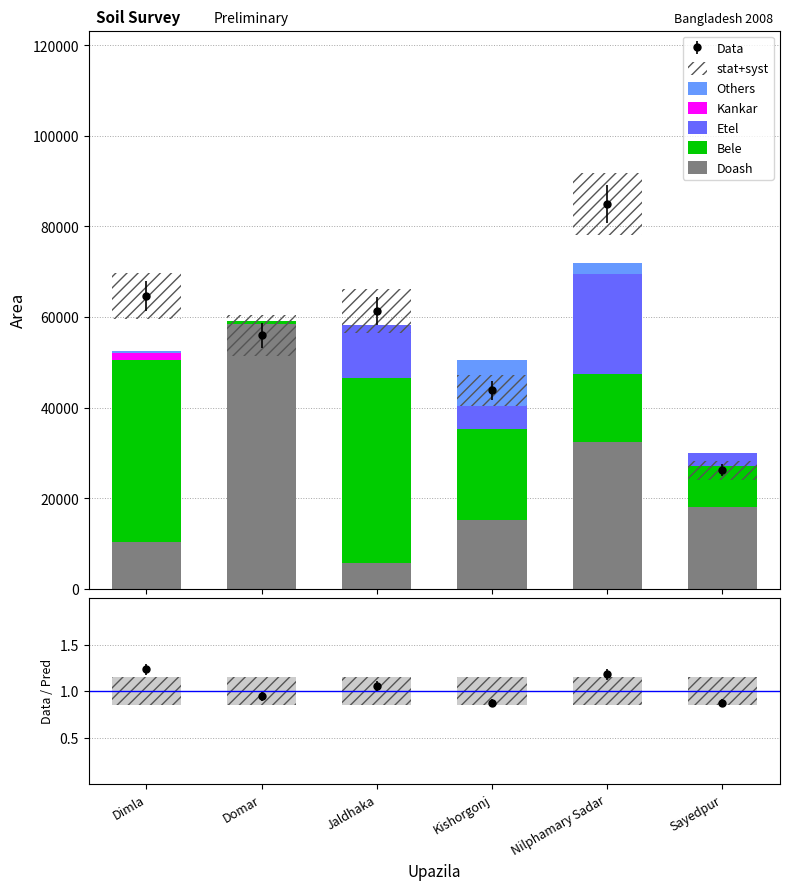

At how many categories does at least one series exceed 50518?

1